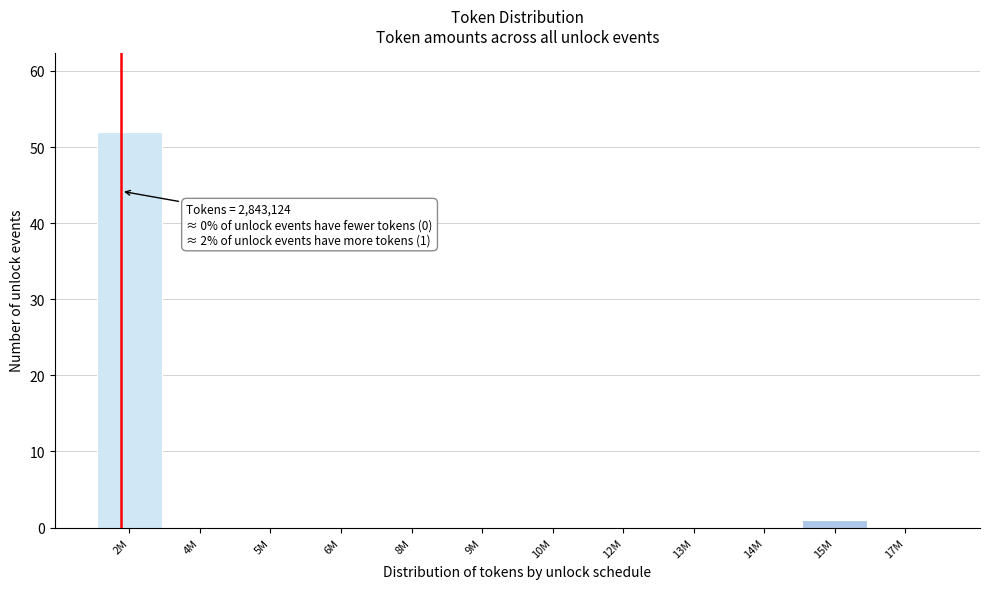

Reading left to right, what are all the values shown in this chart?

2M=52	4M=0	5M=0	6M=0	8M=0	9M=0	10M=0	12M=0	13M=0	14M=0	15M=1	17M=0